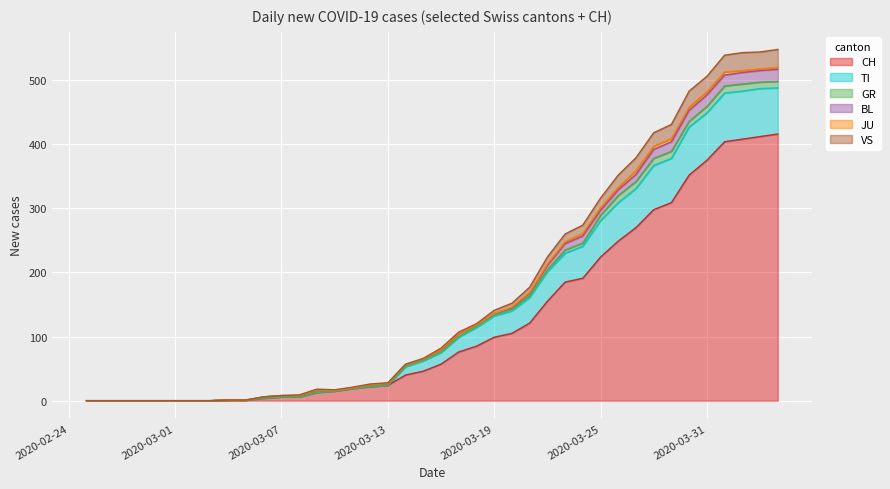

What is the highest value of the CH series?

416